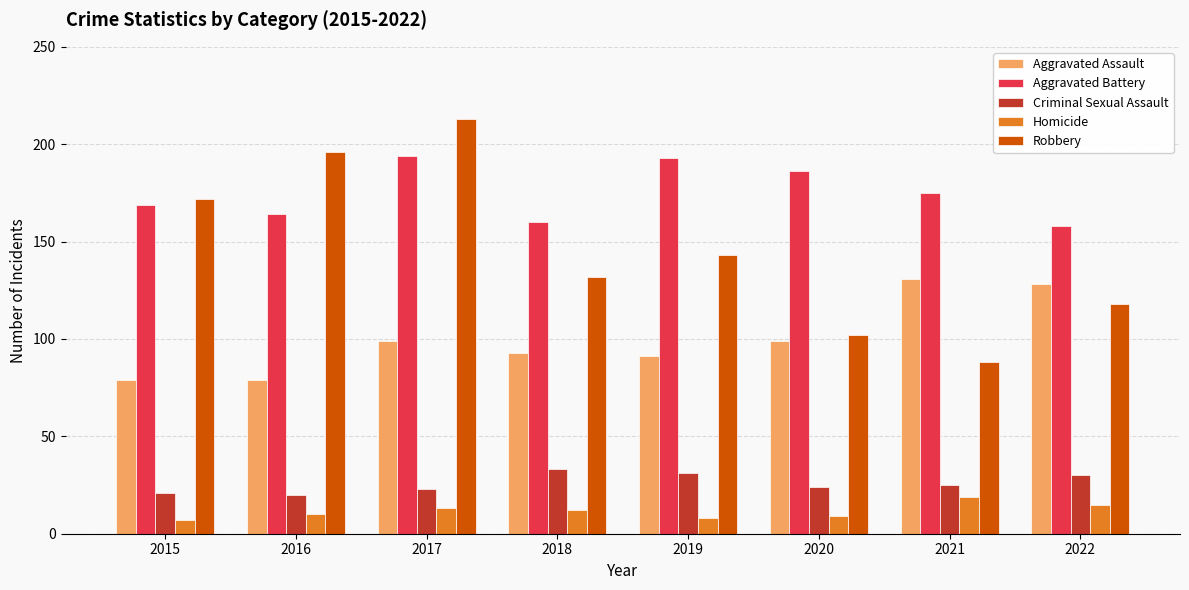

How many groups of bars are there?

8